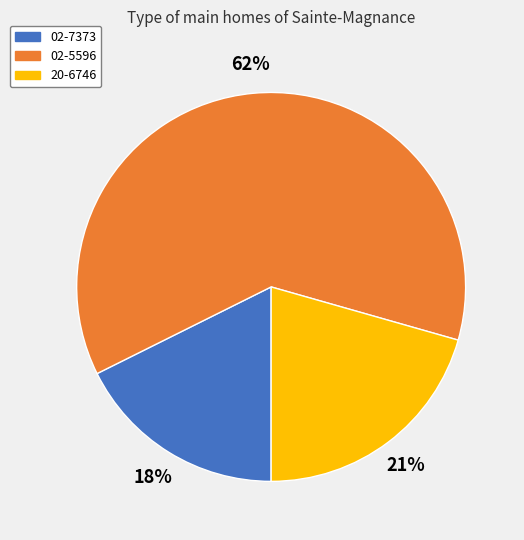

Which category has the biggest portion of the pie?

02-5596